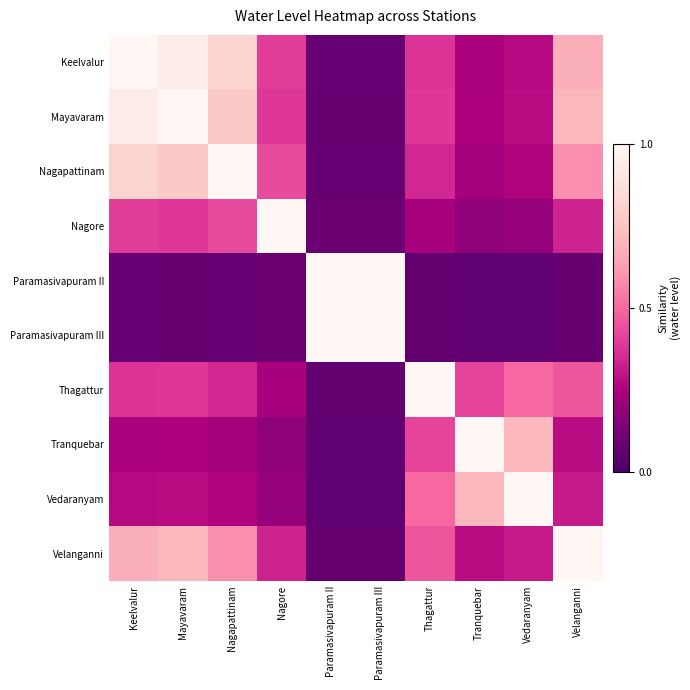

Which series has the largest range (max minus min)?

Paramasivapuram II